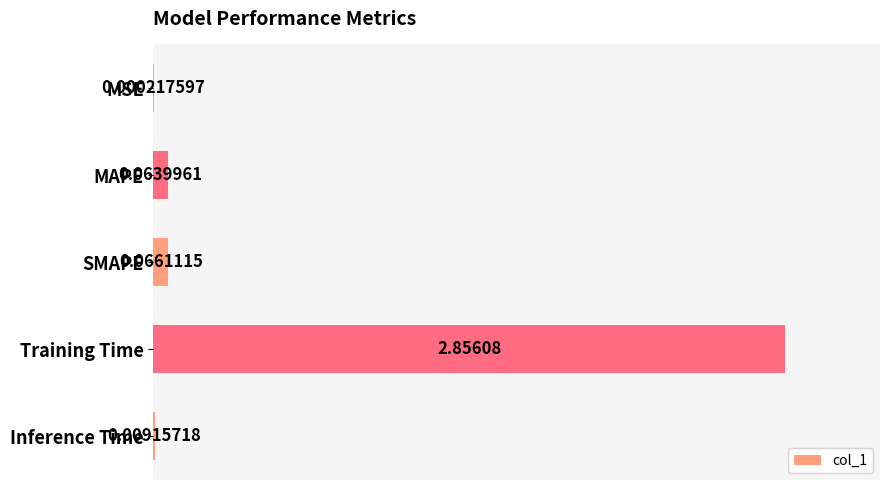

At which label is the value closest to 0?

MSE